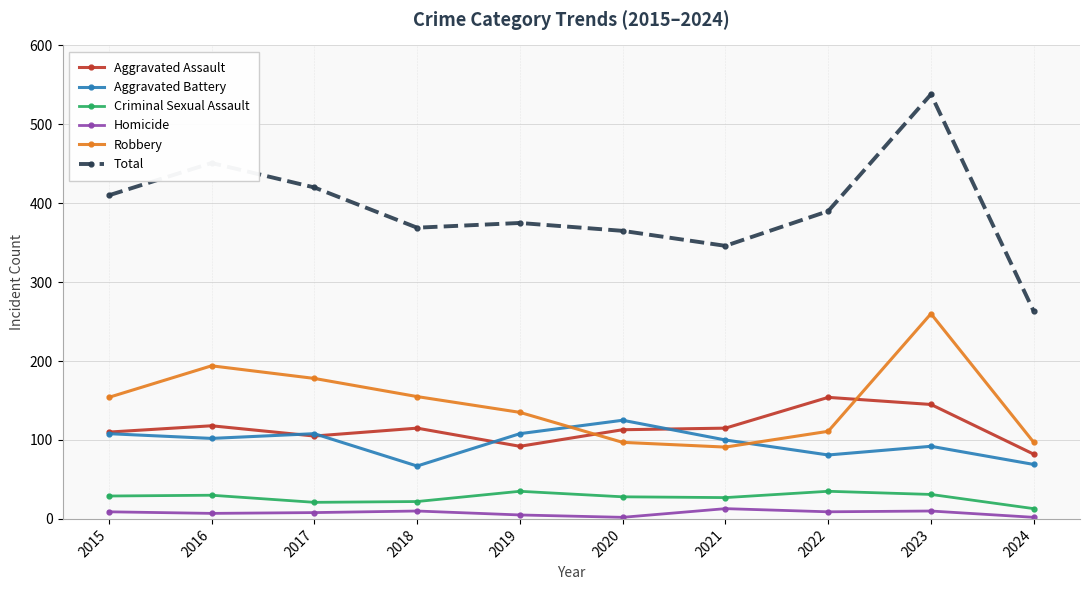

True or false: Aggravated Assault and Robbery intersect in this chart.

True